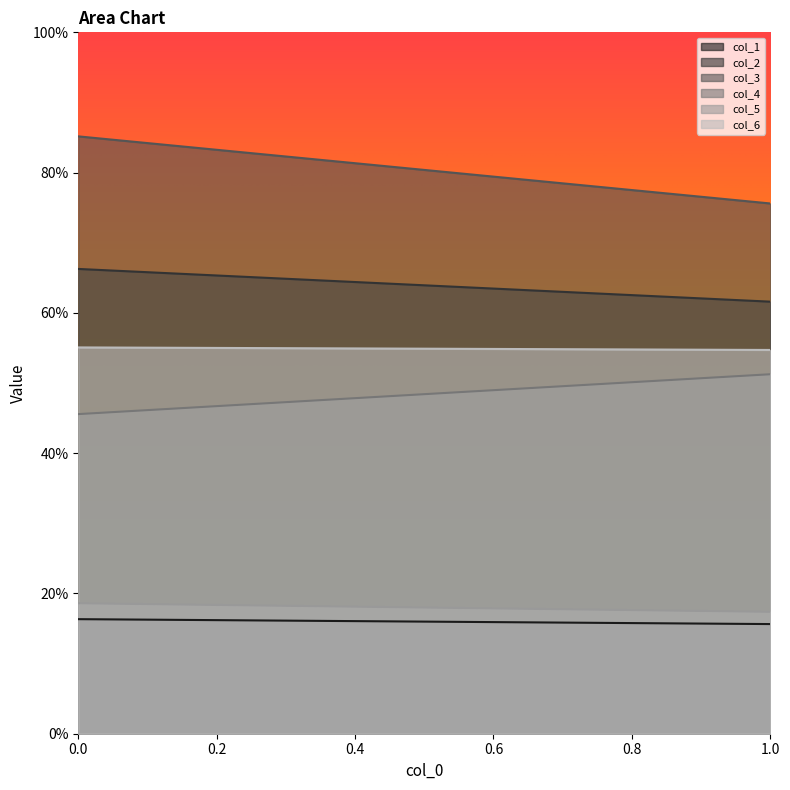

What is the total value across all series at 0?

287.0